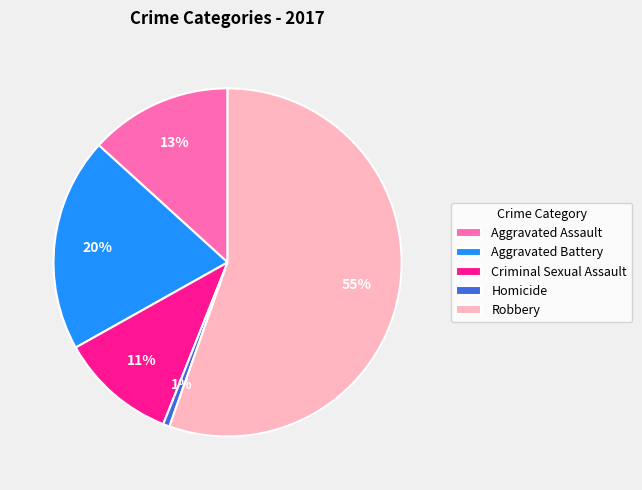

Combined, do Homicide and Criminal Sexual Assault account for over 50%?

No